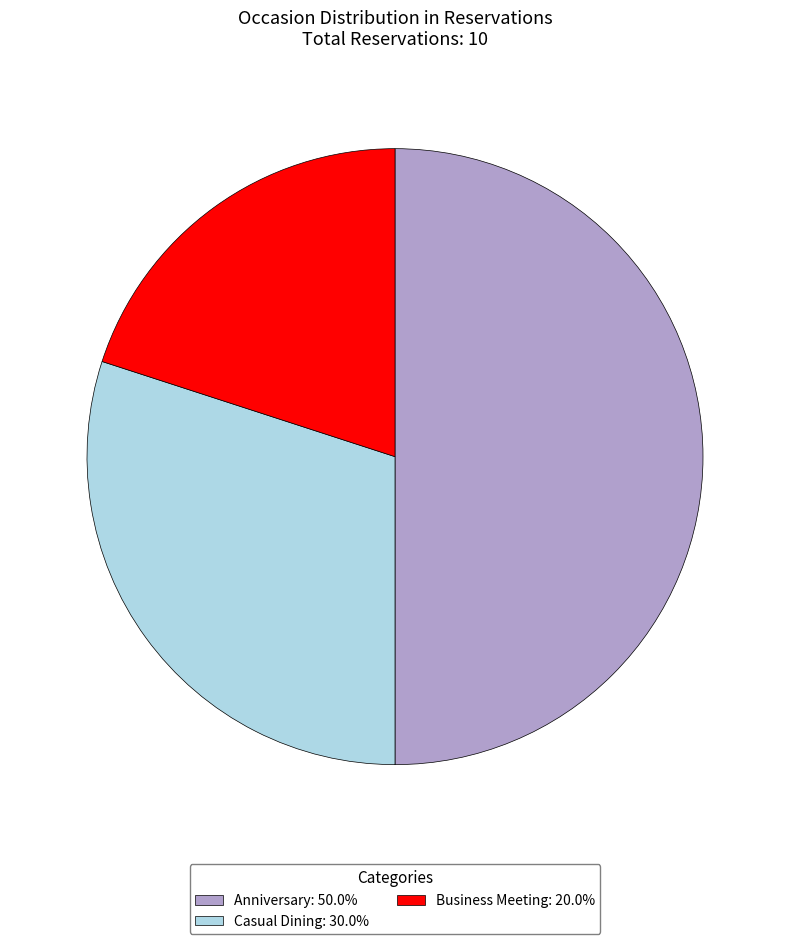

Which has a higher value, Business Meeting or Anniversary?

Anniversary